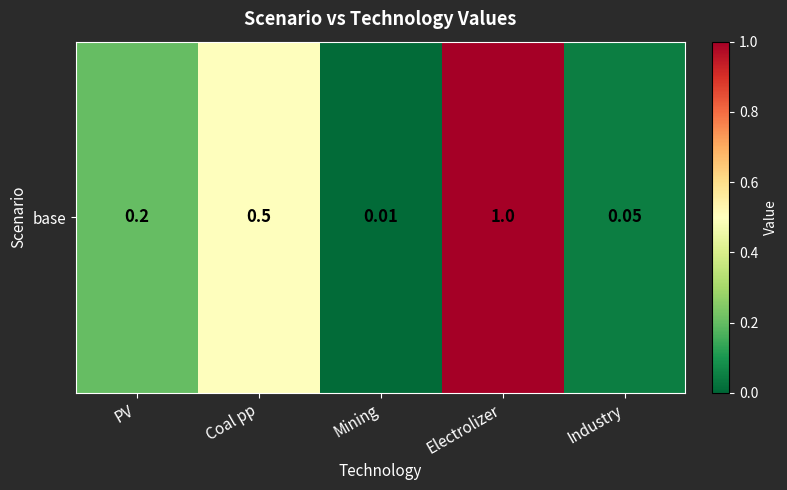

List the labels in order of value, smallest first.

Mining, Industry, PV, Coal pp, Electrolizer